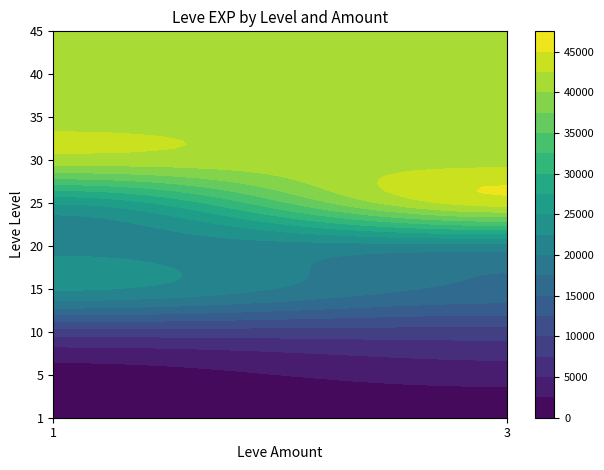

Is it true that the value at 30_1 is 41410?

True